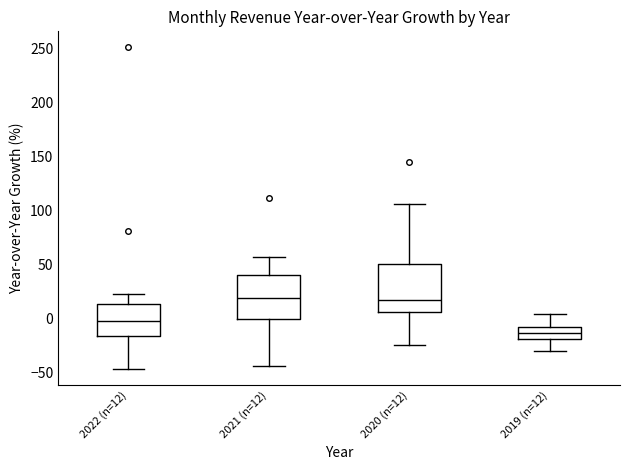

Reading left to right, read every box against the y-axis: the position of its median line, the range the box covers, and the ends of its whiskers. The values are not printed on the chart, so give them approximately, as read against the axis.

2022 (n=12): median 0, box -15 to 15, whiskers -45 to 25
2021 (n=12): median 20, box 0 to 40, whiskers -45 to 55
2020 (n=12): median 15, box 5 to 50, whiskers -25 to 105
2019 (n=12): median -15, box -20 to -10, whiskers -30 to 5